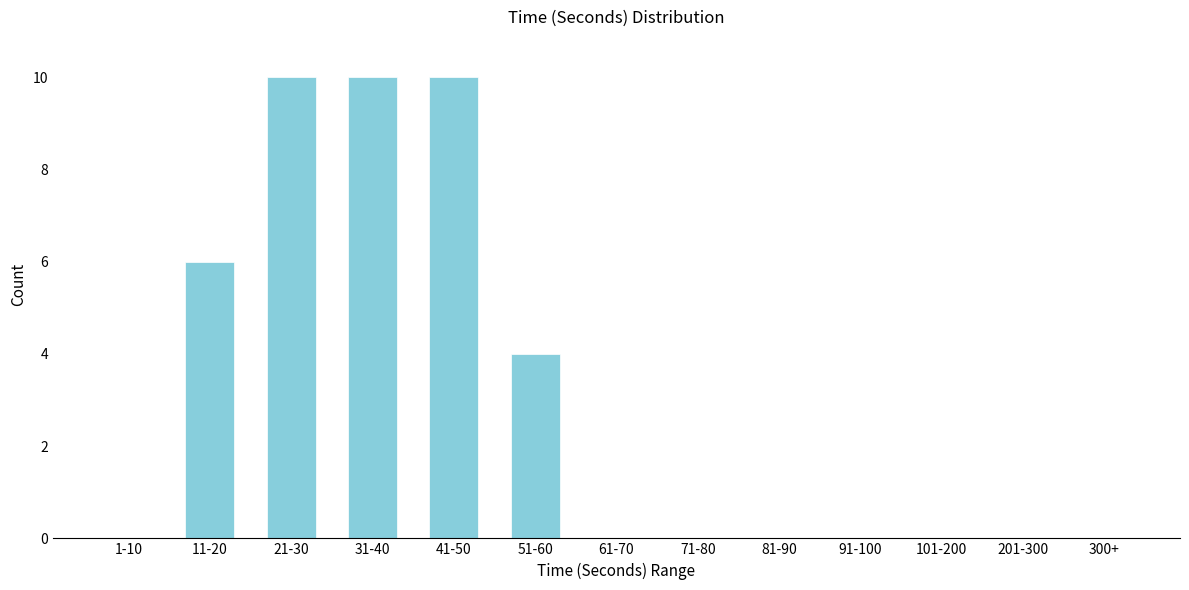

Reading left to right, list all the values displayed in this chart.

1-10=0	11-20=6	21-30=10	31-40=10	41-50=10	51-60=4	61-70=0	71-80=0	81-90=0	91-100=0	101-200=0	201-300=0	300+=0